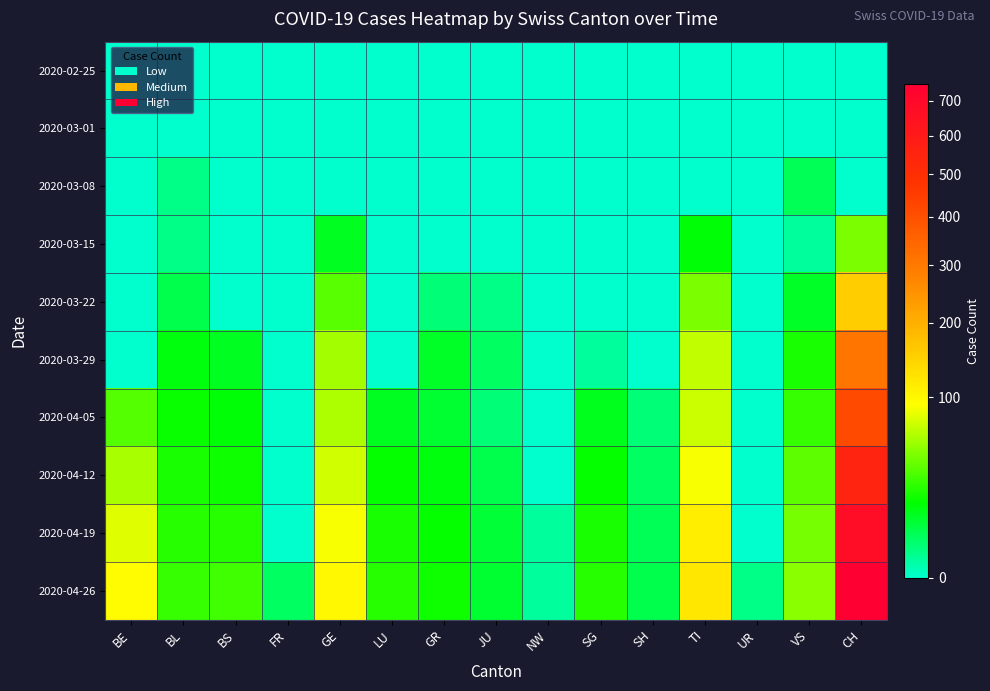

How many categories are shown in the chart?

15